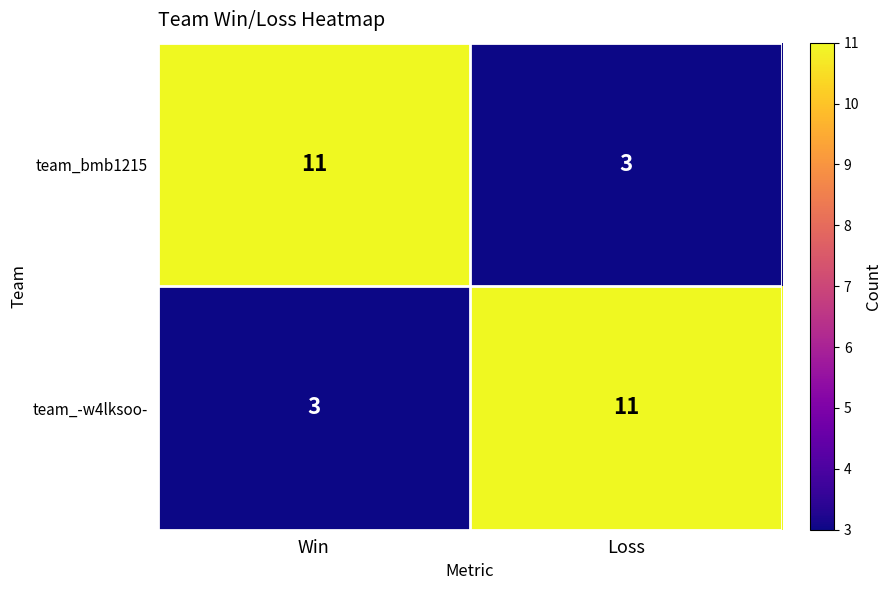

True or false: team_bmb1215 has a value of 11 at Win.

True